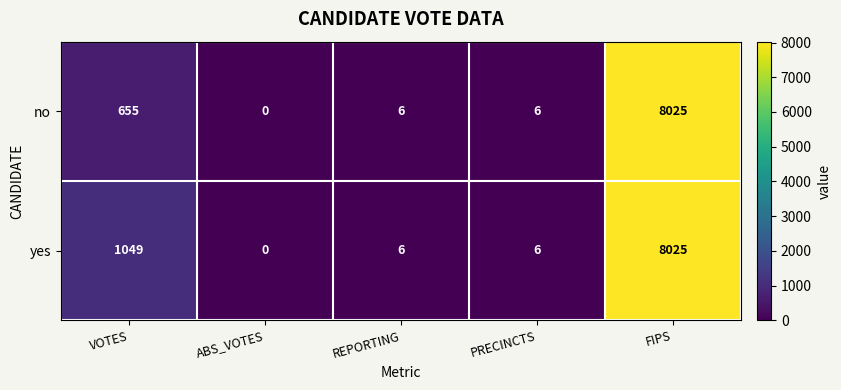

Which series changed the most between VOTES and REPORTING?

yes